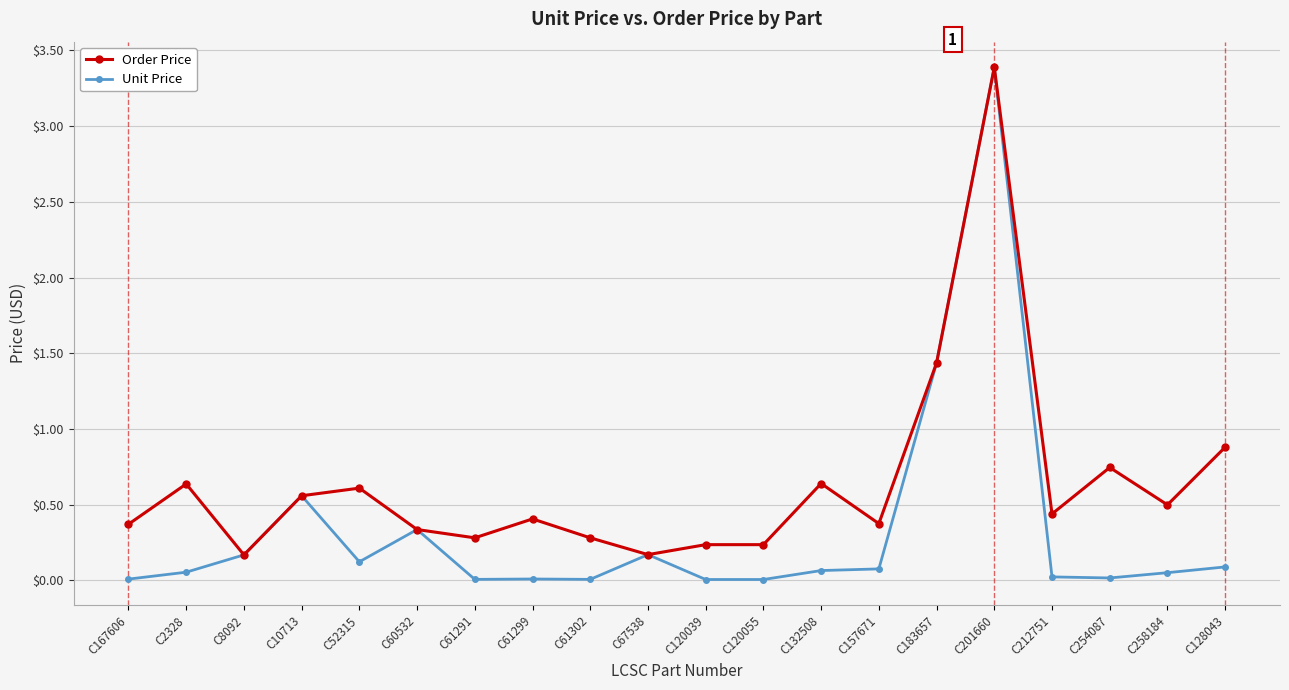

What is the label of the 1st point from the left?

C167606